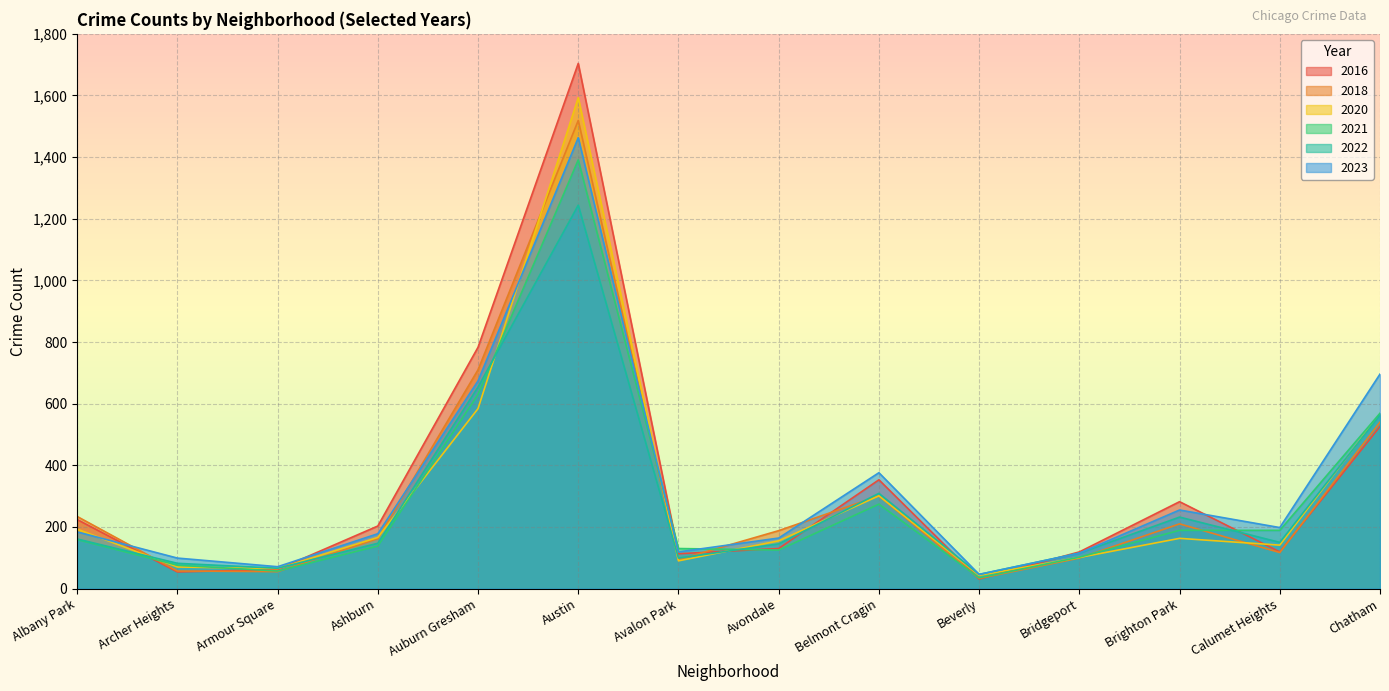

Where is 2022 nearest to the value 645?

Auburn Gresham